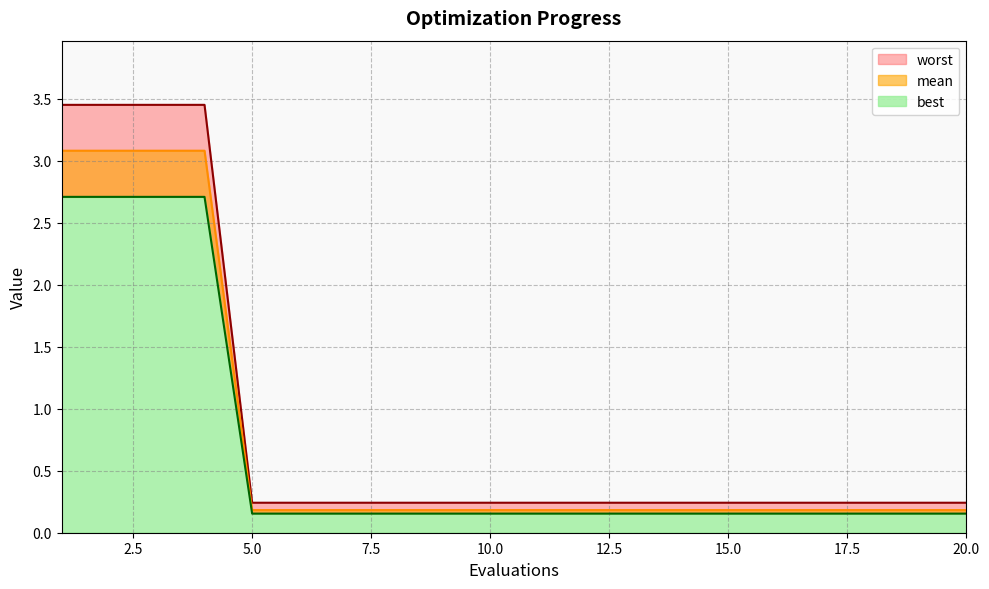

Reading left to right, transcribe all the data shown in this chart.

mean: 3.5	3.5	3.5	3.5	0.2	0.2	0.2	0.2	0.2	0.2	0.2	0.2	0.2	0.2	0.2	0.2	0.2	0.2	0.2	0.2
best: 2.7	2.7	2.7	2.7	0.2	0.2	0.2	0.2	0.2	0.2	0.2	0.2	0.2	0.2	0.2	0.2	0.2	0.2	0.2	0.2
worst: 3.1	3.1	3.1	3.1	0.2	0.2	0.2	0.2	0.2	0.2	0.2	0.2	0.2	0.2	0.2	0.2	0.2	0.2	0.2	0.2